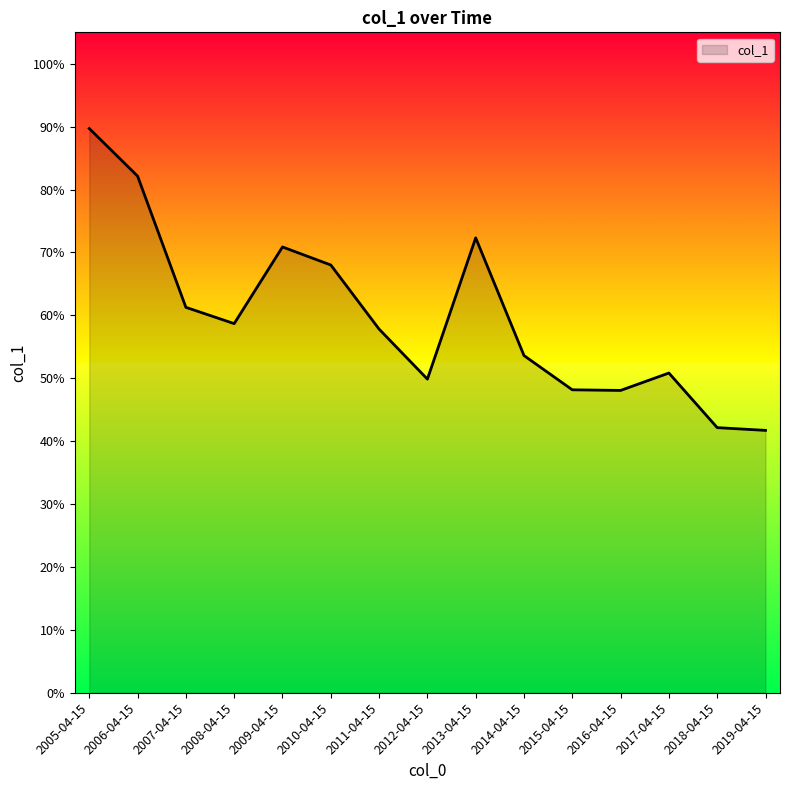

What is the maximum value shown in the chart?

0.9